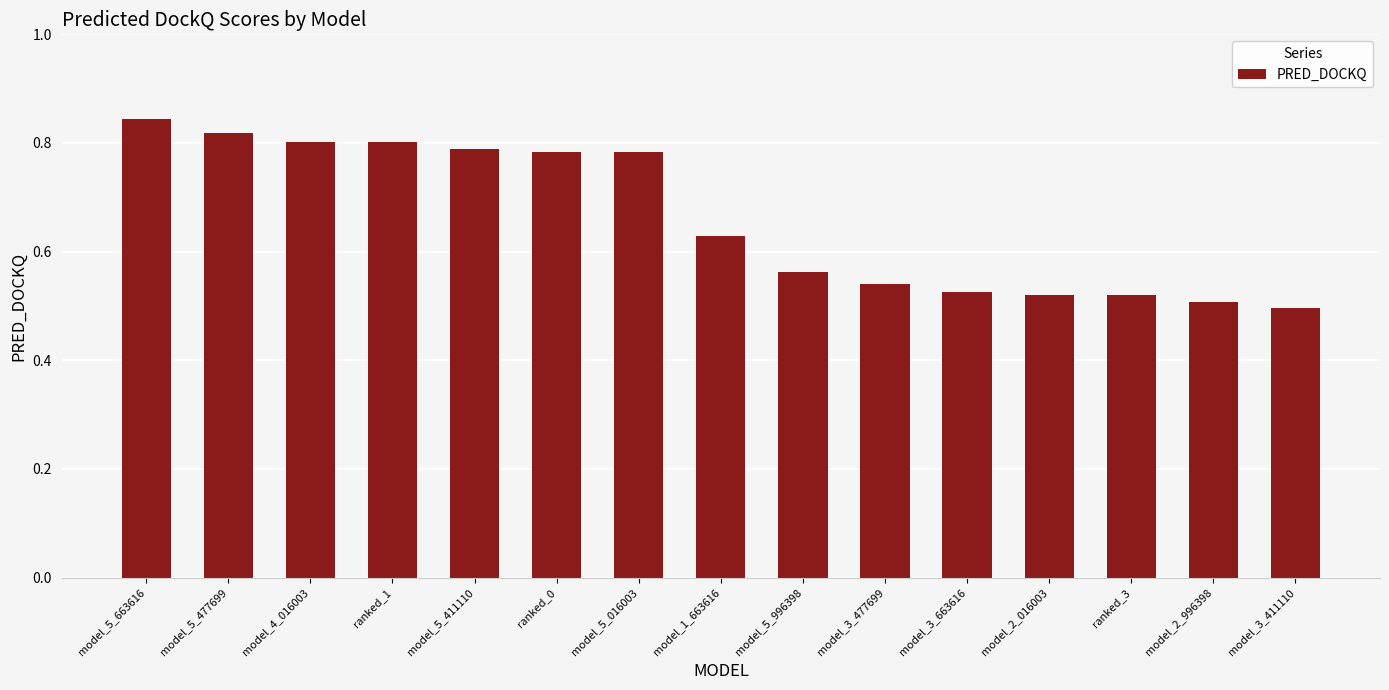

Which label corresponds to the smallest value in the chart?

model_3_411110